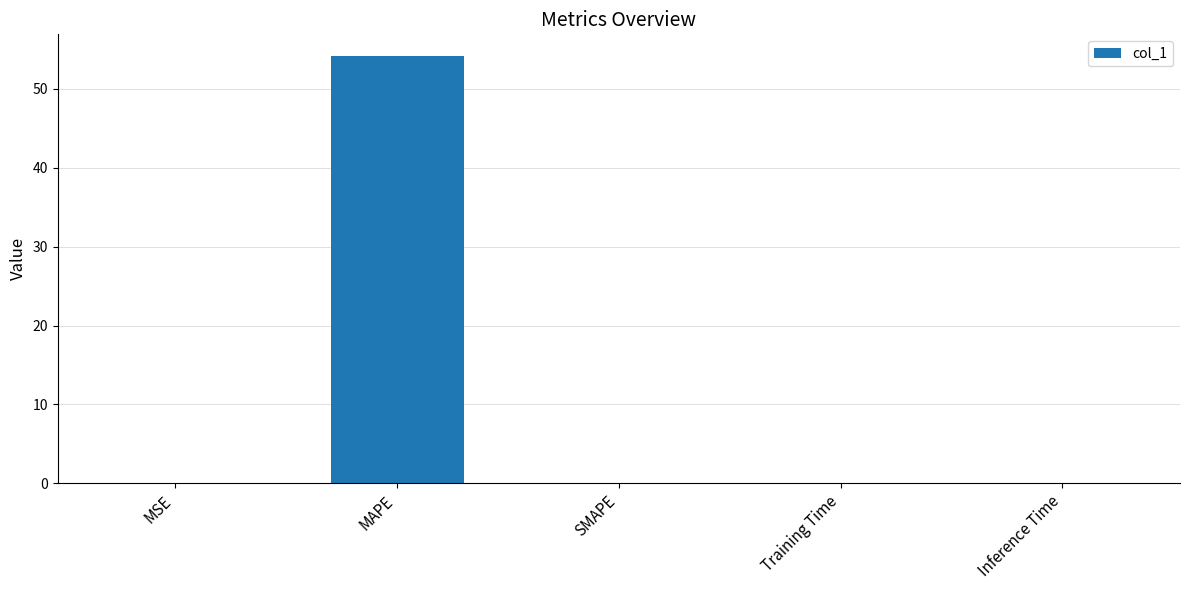

Read the value at MAPE.

54.2